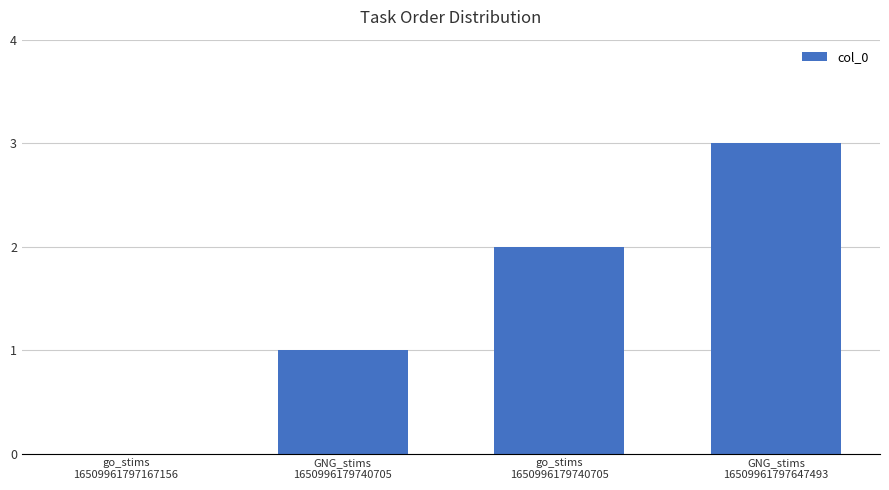

What is the change in value from go_stims
16509961797167156 to GNG_stims
16509961797647493?

+3